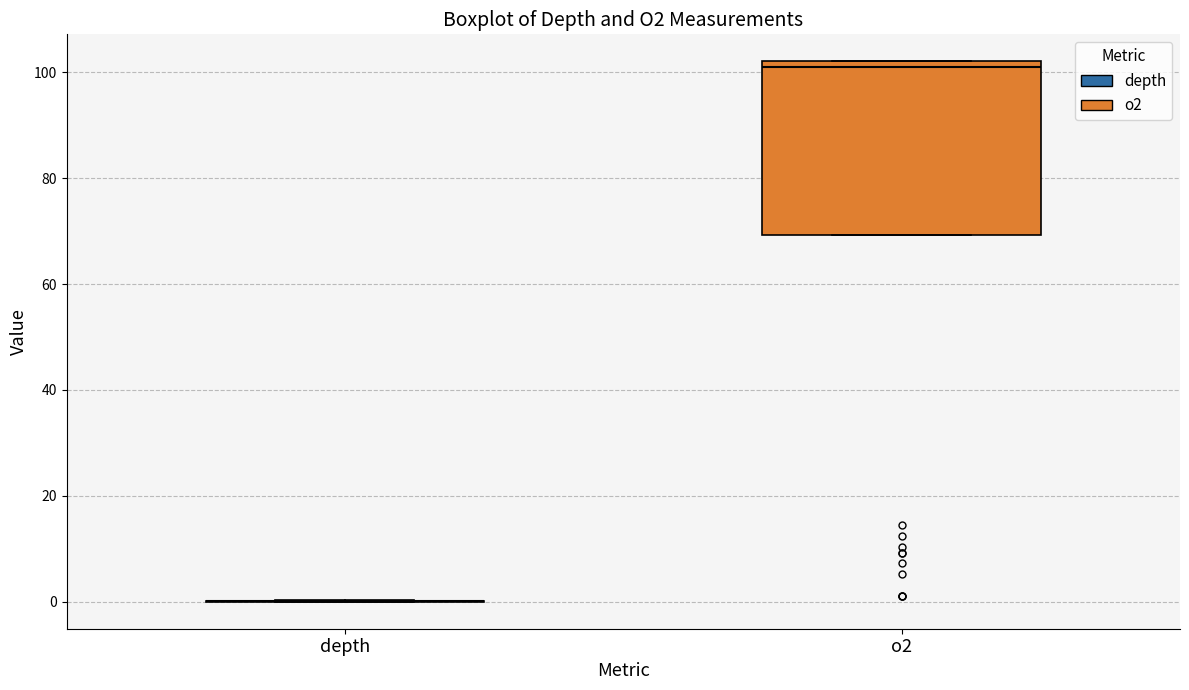

Comparing the boxes themselves (not the whiskers), which one is the tallest?

o2